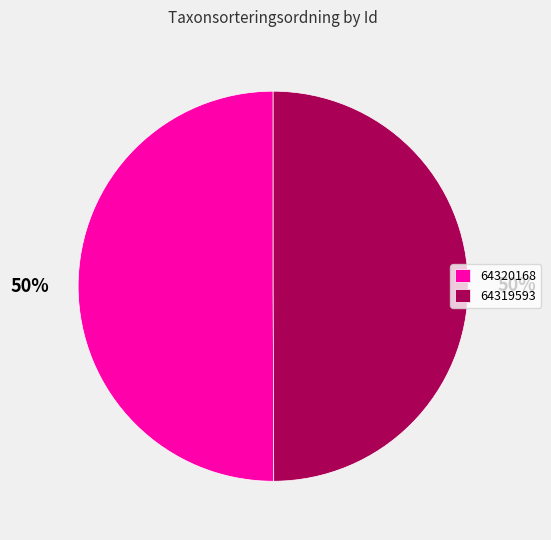

To the nearest percent, what percentage of the pie is 64320168?

50%